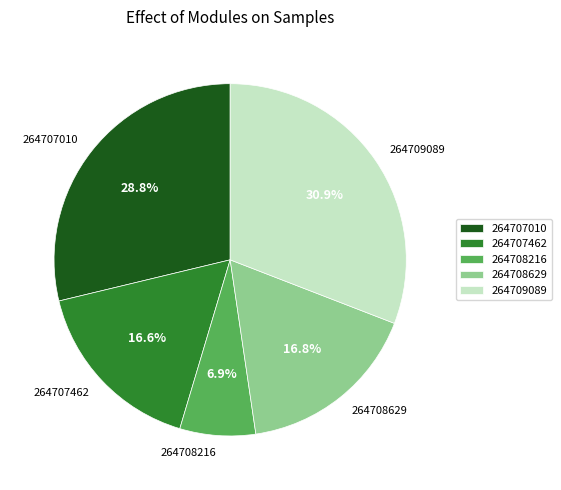

To the nearest percent, what portion does 264707010 represent?

29%